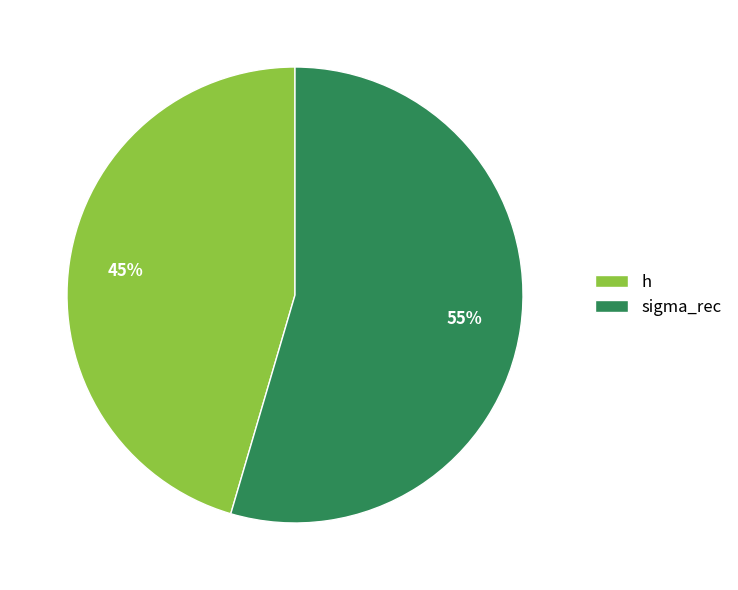

Is it true that sigma_rec is 61% of the pie?

False